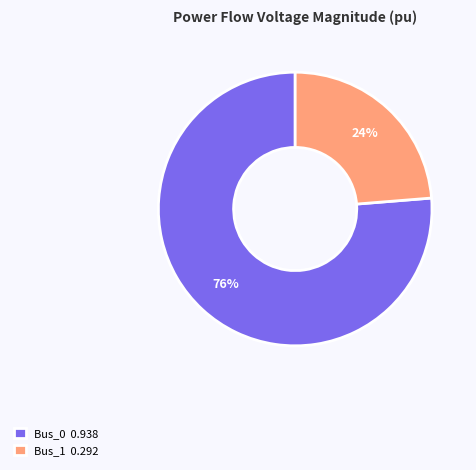

Is there any slice that represents more than half of the pie?

Yes